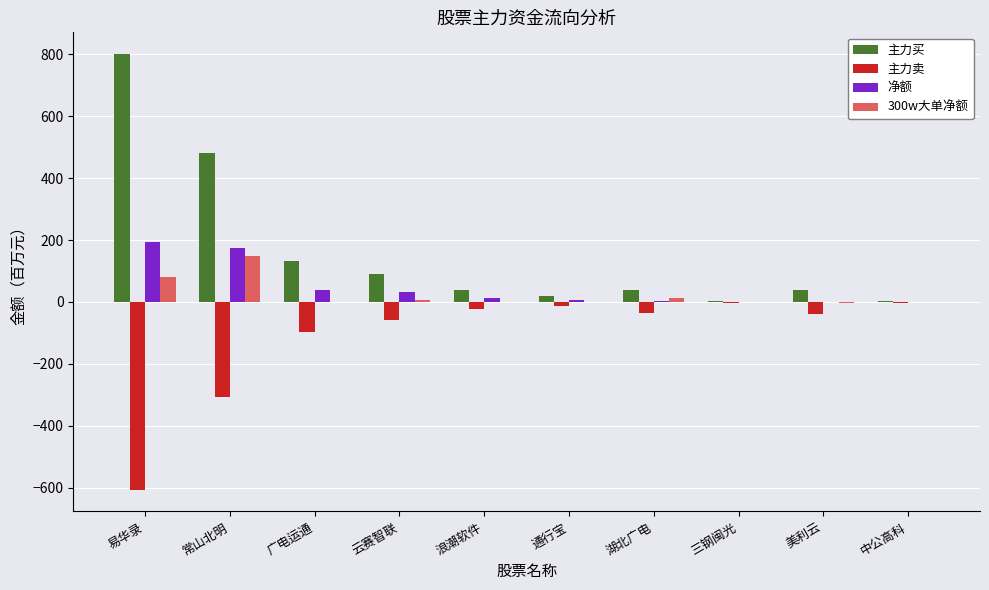

Which series has the largest range (max minus min)?

主力买